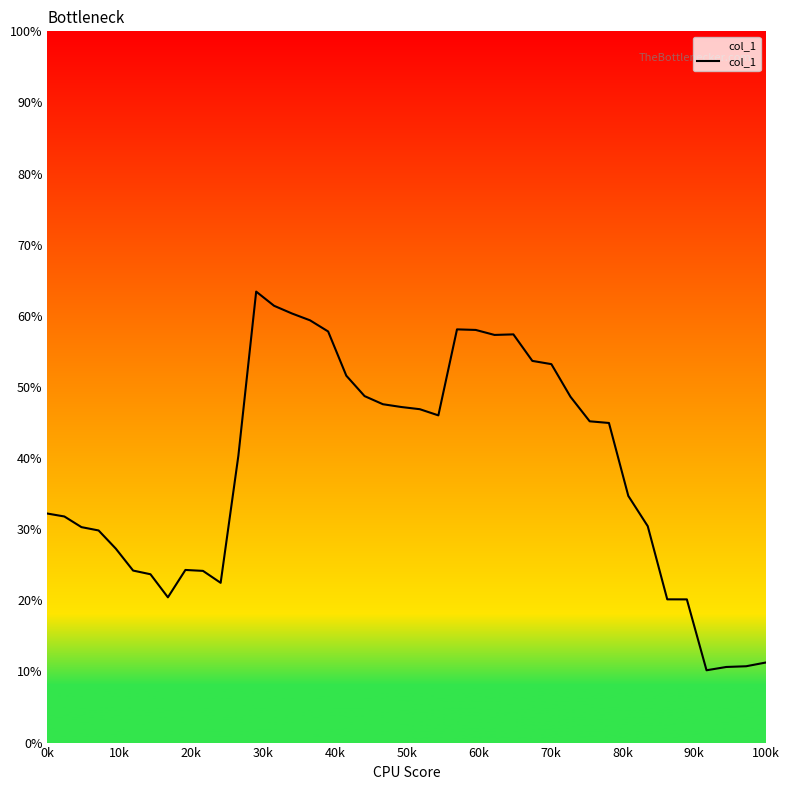

What is the sum of all values?

15.5